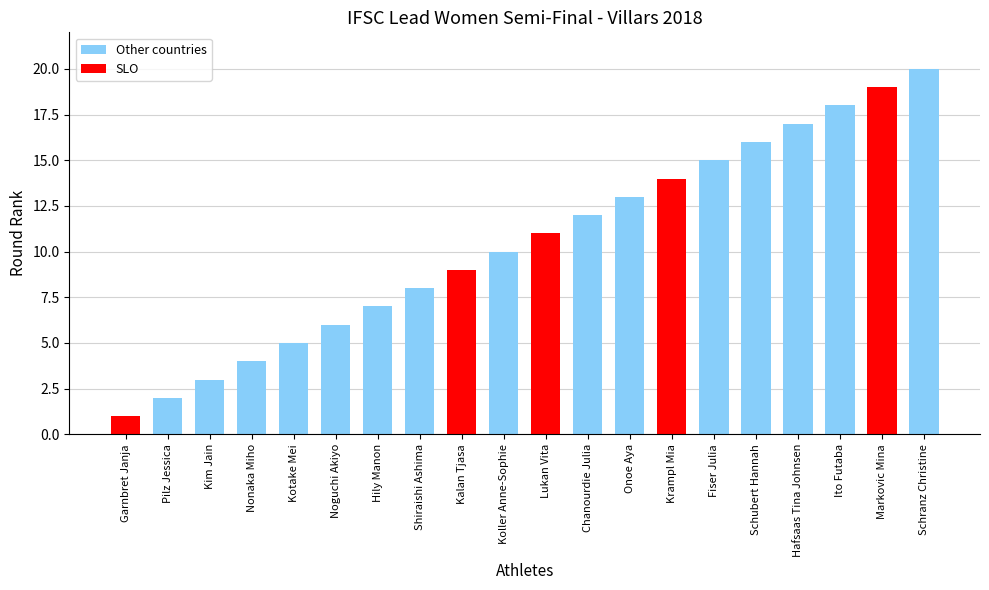

The chart shows a value of 25 at Fiser Julia. True or false?

False